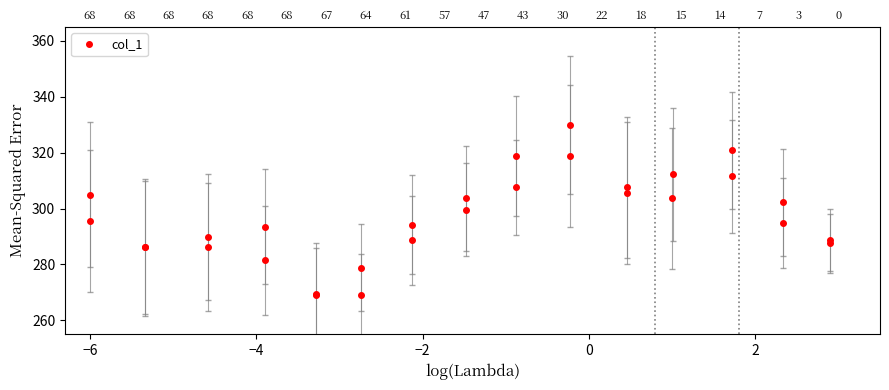

What is the smallest value displayed?

260.0